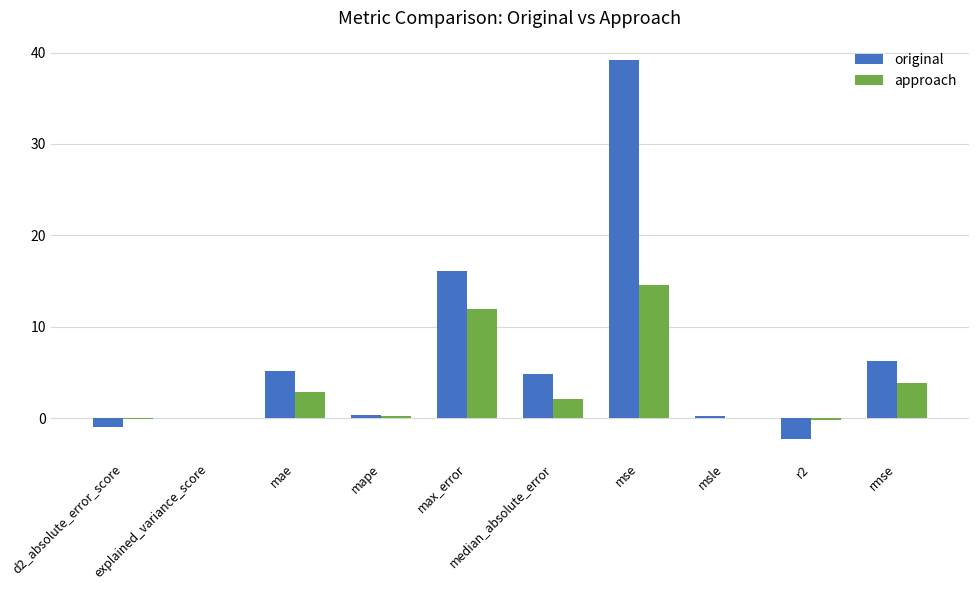

How many distinct data groups are displayed?

2